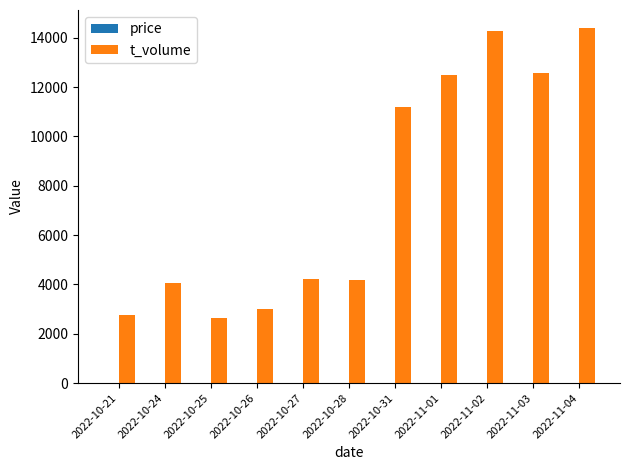

Between 2022-10-31 and 2022-11-04, which series saw the biggest shift?

t_volume